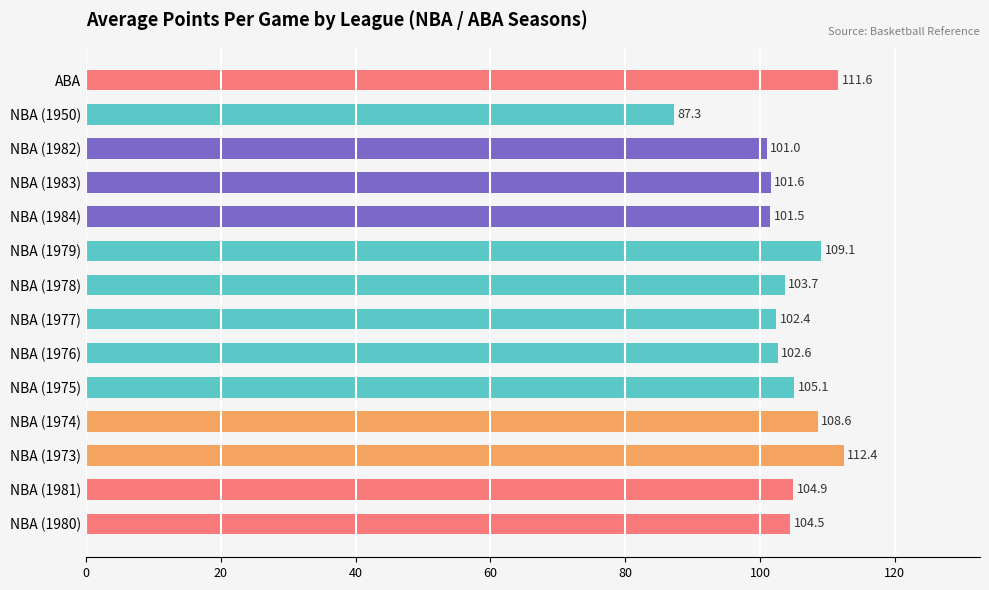

What is the difference between the maximum and second lowest values?

11.4